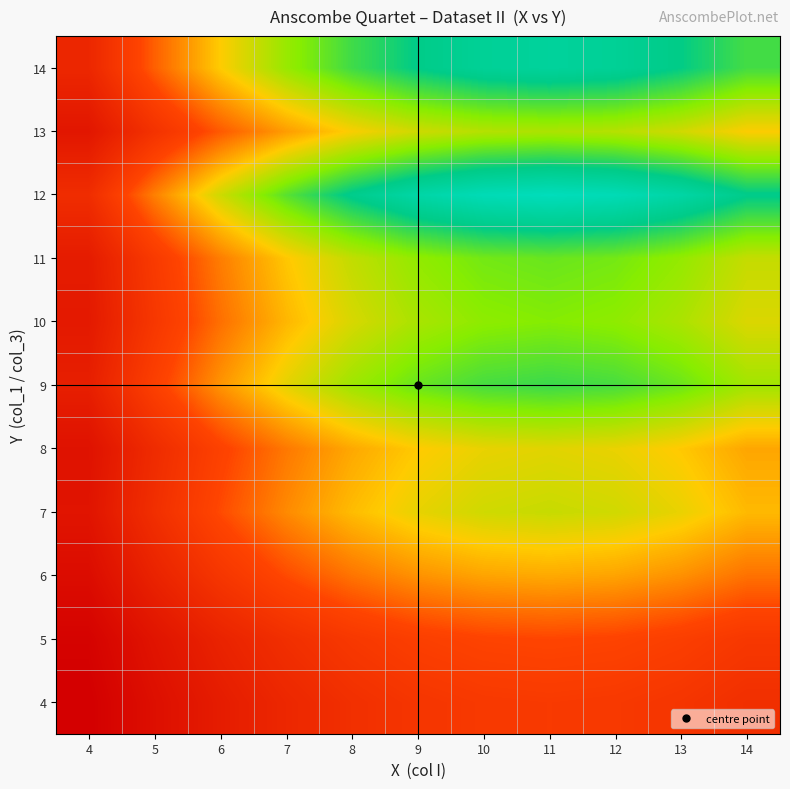

Reading left to right, transcribe all the data shown in this chart.

4: 4=13.2	5=20.2	6=26.1	7=30.9	8=34.7	9=37.4	10=38.9	11=39.4	12=38.9	13=37.2	14=34.5
5: 4=14.7	5=22.5	6=29.1	7=34.4	8=38.6	9=41.6	10=43.3	11=43.9	12=43.3	13=41.4	14=38.4
6: 4=19.0	5=29.1	6=37.6	7=44.5	8=49.9	9=53.8	10=56.0	11=56.8	12=56.0	13=53.6	14=49.7
7: 4=22.5	5=34.4	6=44.5	7=52.7	8=59.1	9=63.7	10=66.4	11=67.2	12=66.3	13=63.5	14=58.8
8: 4=21.5	5=32.9	6=42.6	7=50.5	8=56.6	9=61.0	10=63.5	11=64.4	12=63.5	13=60.7	14=56.3
9: 4=27.3	5=41.8	6=54.0	7=64.0	8=71.7	9=77.3	10=80.5	11=81.6	12=80.4	13=77.0	14=71.4
10: 4=24.9	5=38.1	6=49.3	7=58.4	8=65.4	9=70.5	10=73.5	11=74.5	12=73.4	13=70.3	14=65.1
11: 4=25.8	5=39.5	6=51.1	7=60.5	8=67.8	9=73.1	10=76.1	11=77.1	12=76.1	13=72.8	14=67.5
12: 4=33.6	5=51.4	6=66.4	7=78.7	8=88.2	9=95.1	10=99.1	11=100.4	12=99.0	13=94.7	14=87.8
13: 4=23.5	5=35.9	6=46.5	7=55.0	8=61.7	9=66.5	10=69.3	11=70.2	12=69.2	13=66.2	14=61.4
14: 4=30.9	5=47.2	6=61.1	7=72.3	8=81.1	9=87.3	10=91.0	11=92.2	12=90.9	13=87.1	14=80.7